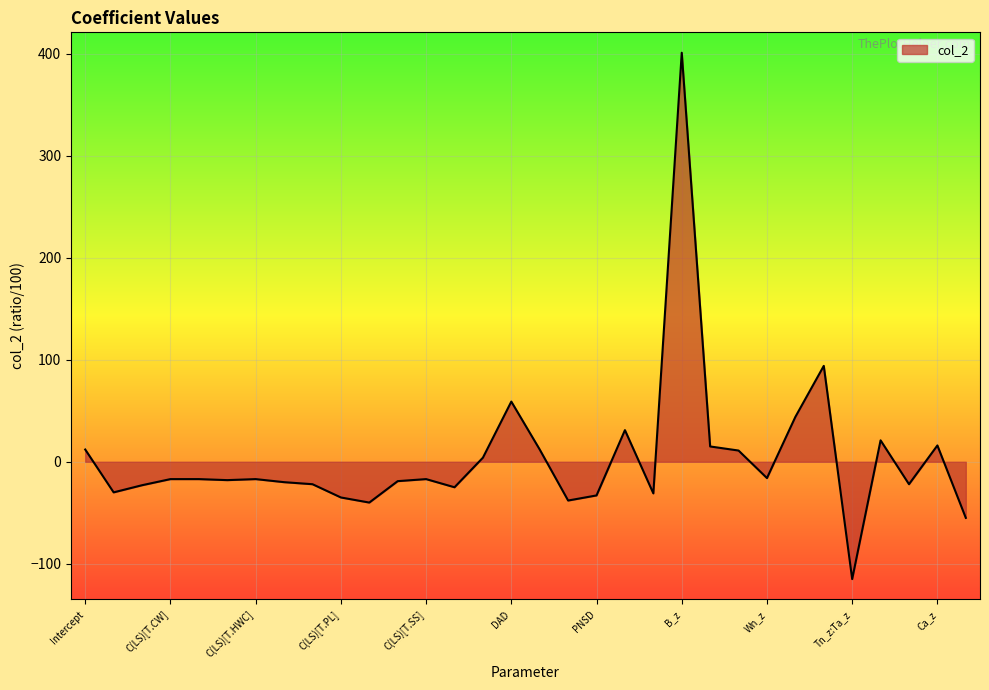

What is the smallest value displayed?

-115